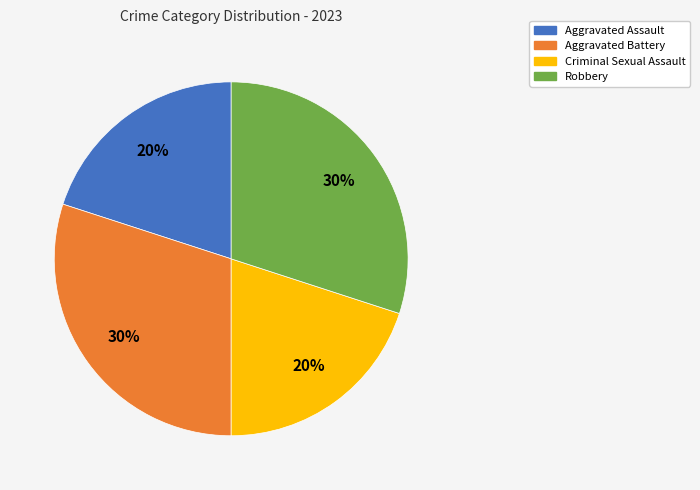

Count the number of slices in the pie.

4